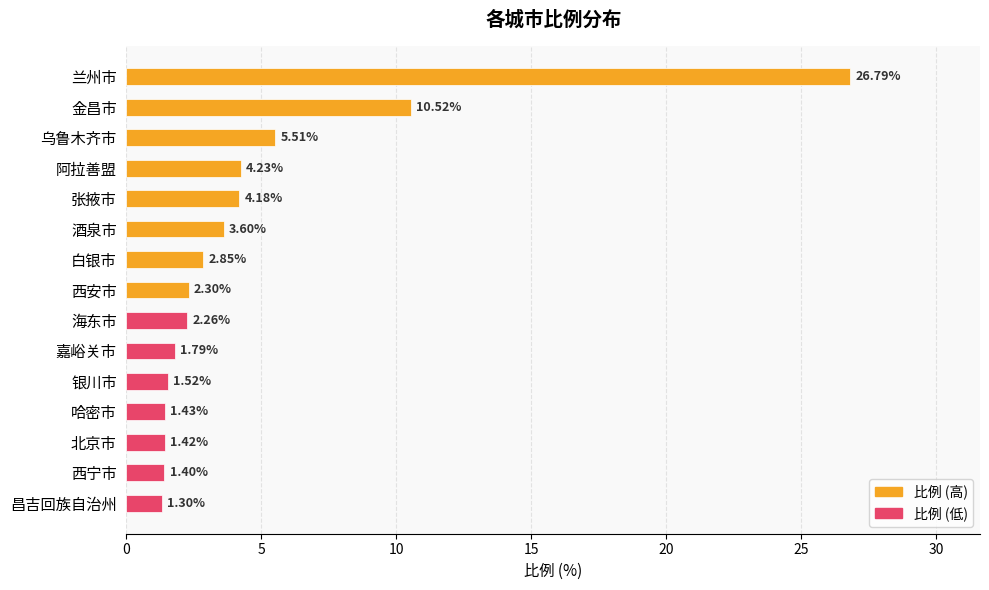

What is the label of the 8th bar from the right?

西安市